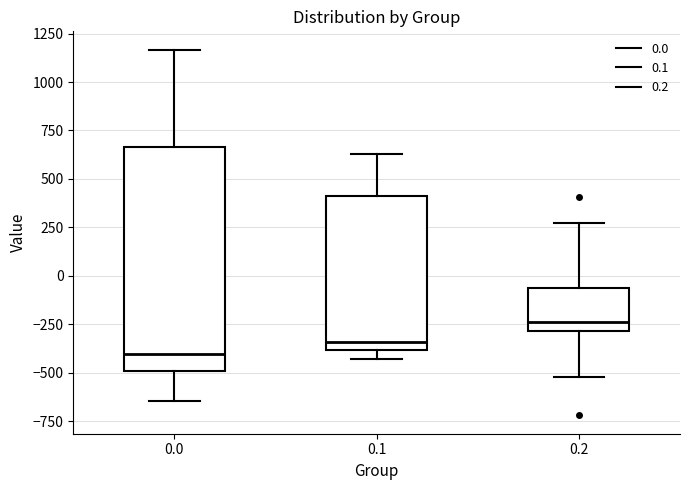

Reading left to right, transcribe this box plot: for each box, give where its median line is, the range the box spans, and where its two whiskers end, as read against the y-axis. The values are not printed on the chart, so give them approximately, as read against the axis.

0.0: median -400, box -500 to 650, whiskers -650 to 1150
0.1: median -350, box -400 to 400, whiskers -450 to 650
0.2: median -250, box -300 to -50, whiskers -500 to 250